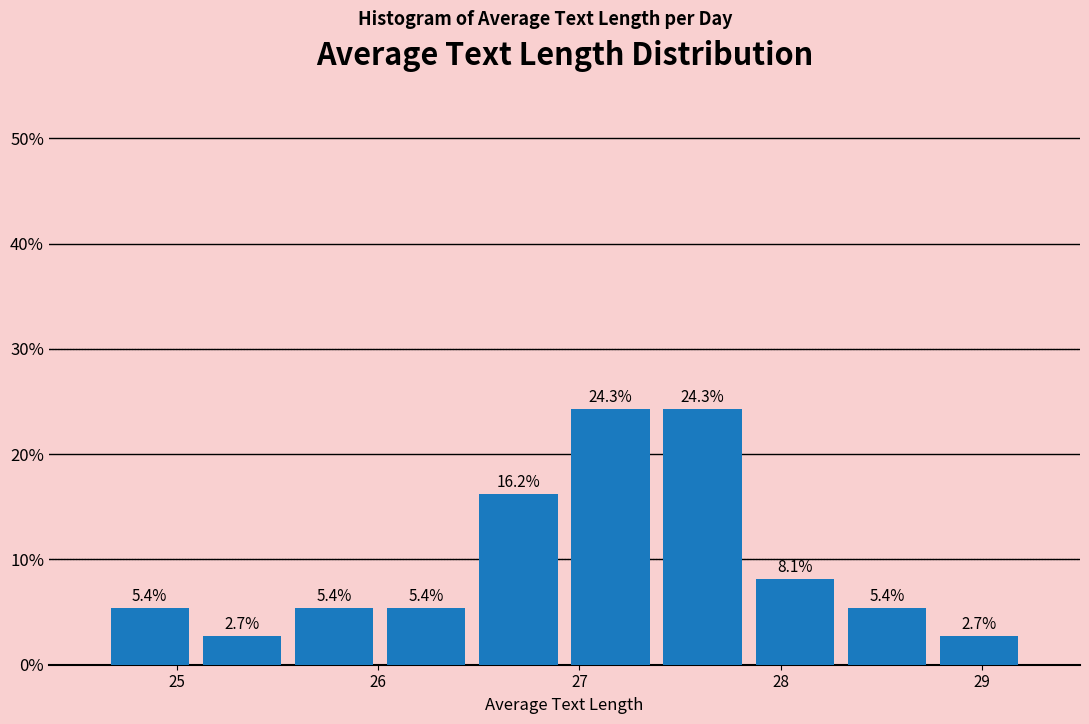

Reading left to right, list every bar in this chart as the range it spans on the x-axis followed by its height. The bar edges are not printed on the chart, so give them approximately, as read against the axis.

24.6 to 25.1: 5.4
25.1 to 25.6: 2.7
25.6 to 26.0: 5.4
26.0 to 26.5: 5.4
26.5 to 26.9: 16.2
26.9 to 27.4: 24.3
27.4 to 27.8: 24.3
27.8 to 28.3: 8.1
28.3 to 28.8: 5.4
28.8 to 29.2: 2.7